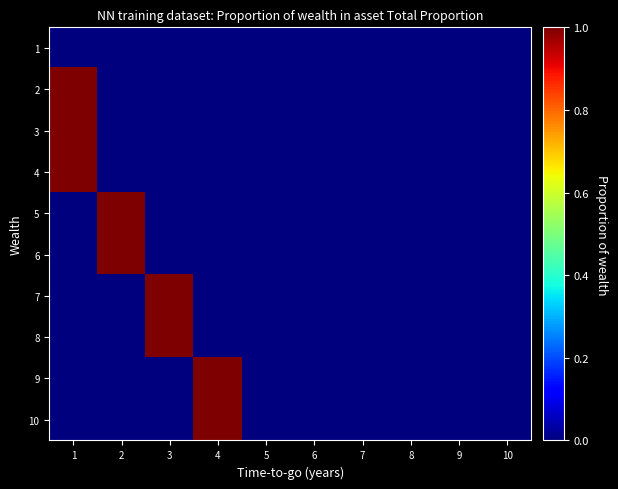

Reading left to right, extract all data points from this chart.

1: 1=0	2=0	3=0	4=0	5=0	6=0	7=0	8=0	9=0	10=0
2: 1=1	2=0	3=0	4=0	5=0	6=0	7=0	8=0	9=0	10=0
3: 1=1	2=0	3=0	4=0	5=0	6=0	7=0	8=0	9=0	10=0
4: 1=1	2=0	3=0	4=0	5=0	6=0	7=0	8=0	9=0	10=0
5: 1=0	2=1	3=0	4=0	5=0	6=0	7=0	8=0	9=0	10=0
6: 1=0	2=1	3=0	4=0	5=0	6=0	7=0	8=0	9=0	10=0
7: 1=0	2=0	3=1	4=0	5=0	6=0	7=0	8=0	9=0	10=0
8: 1=0	2=0	3=1	4=0	5=0	6=0	7=0	8=0	9=0	10=0
9: 1=0	2=0	3=0	4=1	5=0	6=0	7=0	8=0	9=0	10=0
10: 1=0	2=0	3=0	4=1	5=0	6=0	7=0	8=0	9=0	10=0